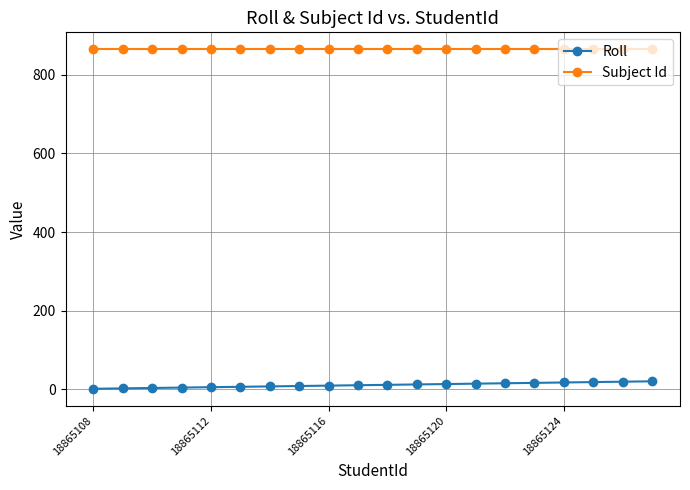

At how many categories does at least one series exceed 263?

20